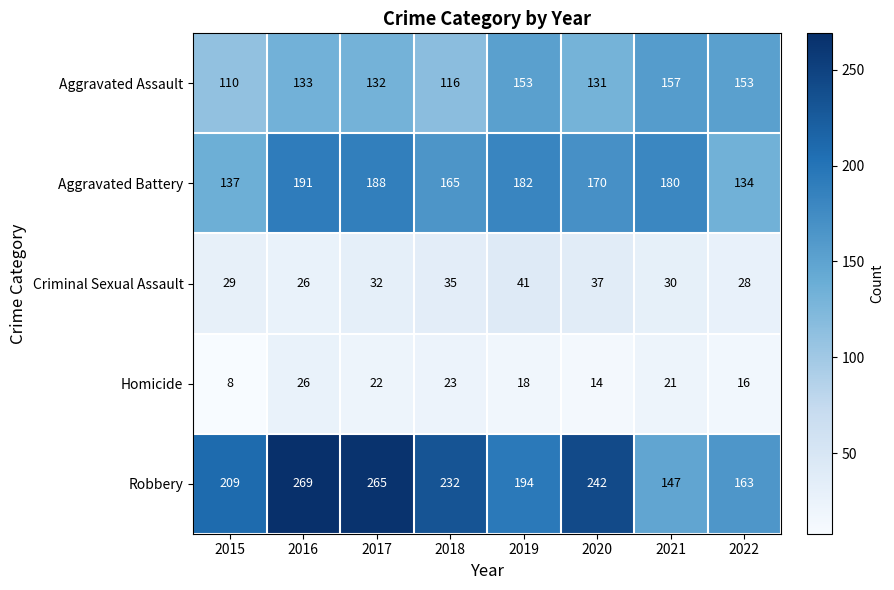

What is the sum of the Aggravated Assault values at 2018 and 2022?

269